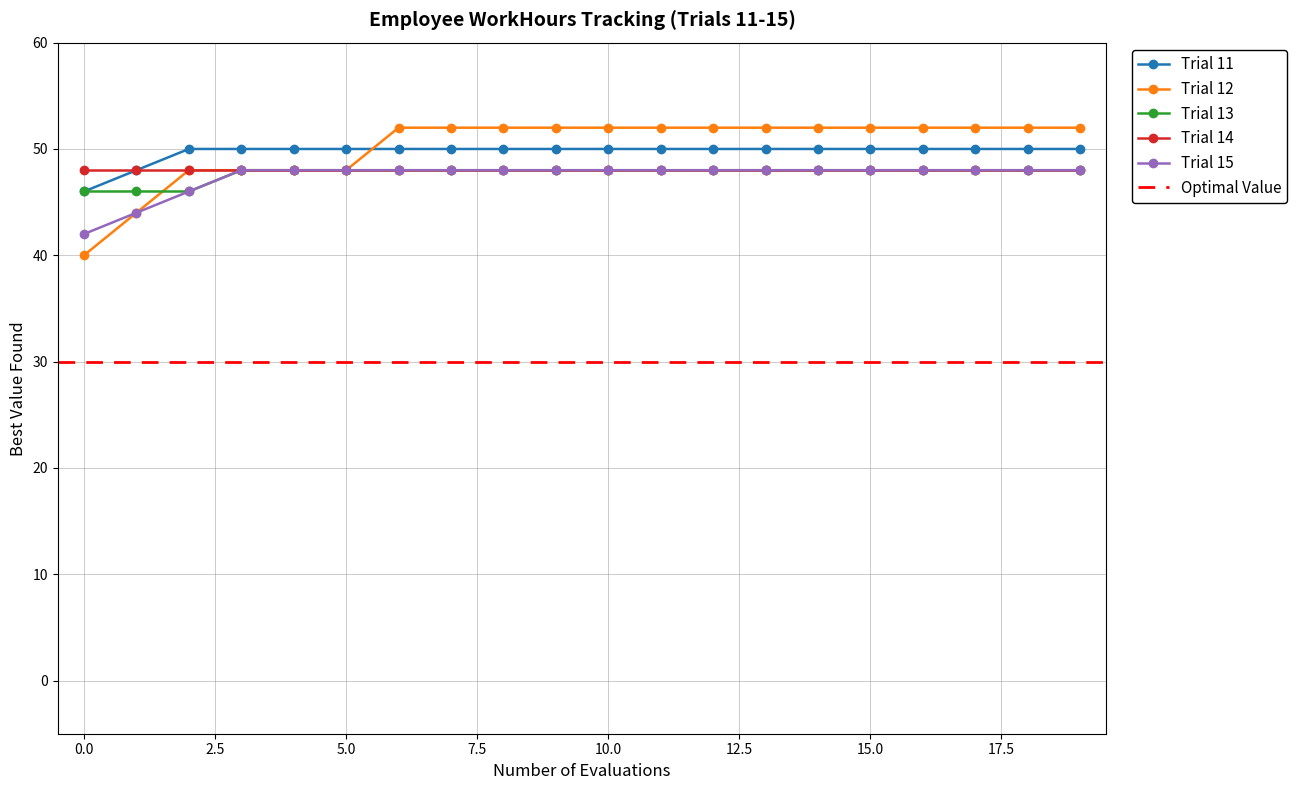

What is the greatest value displayed?

52